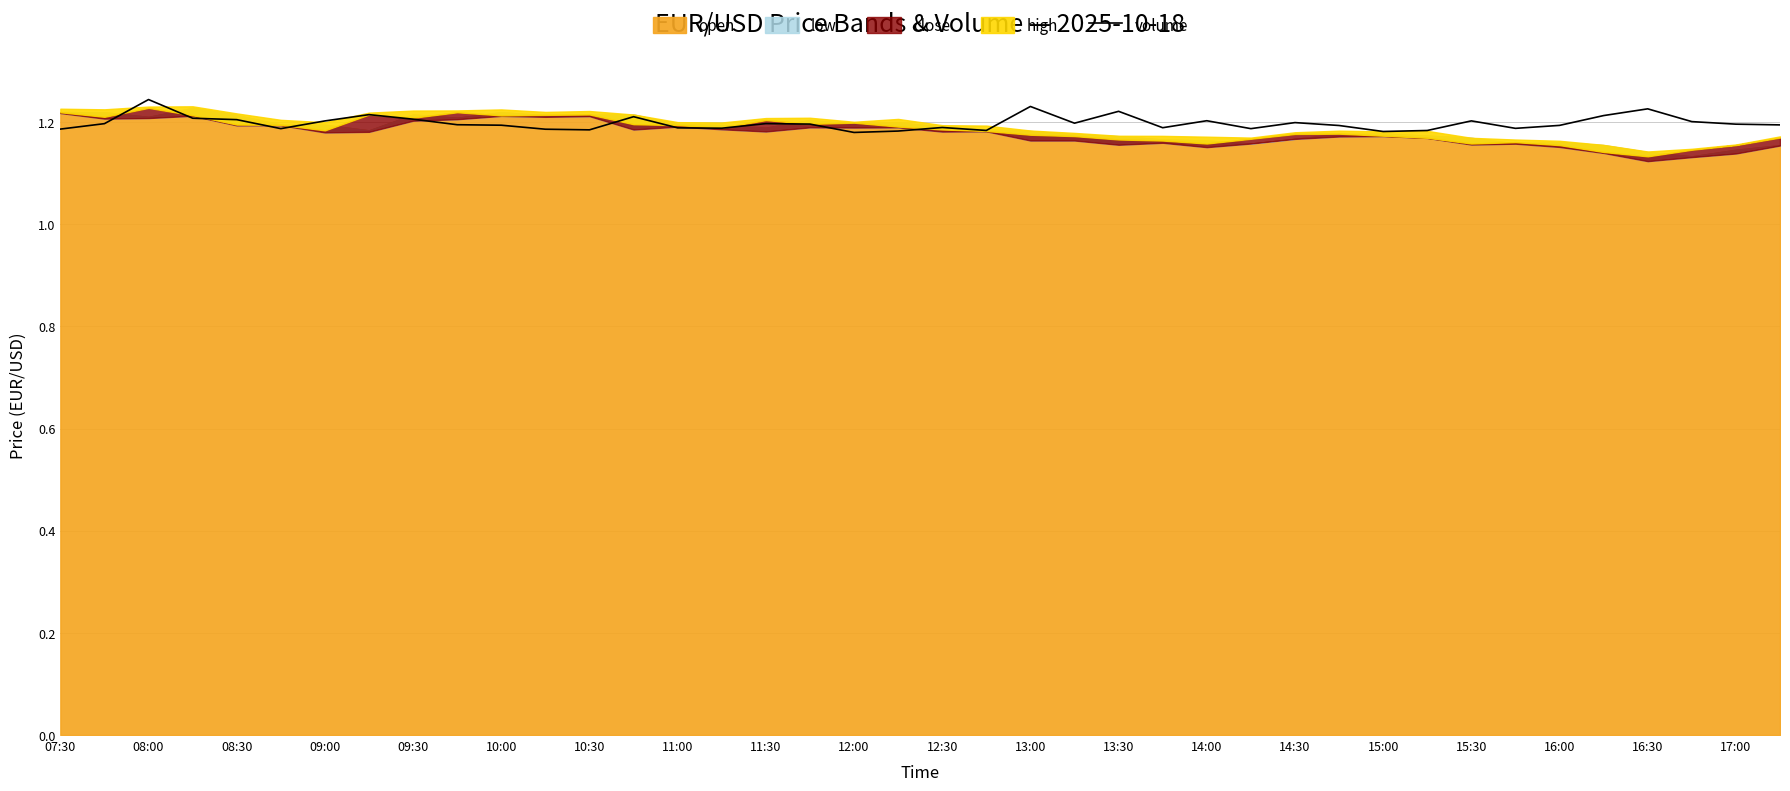

What is the sum of all values?

47.9